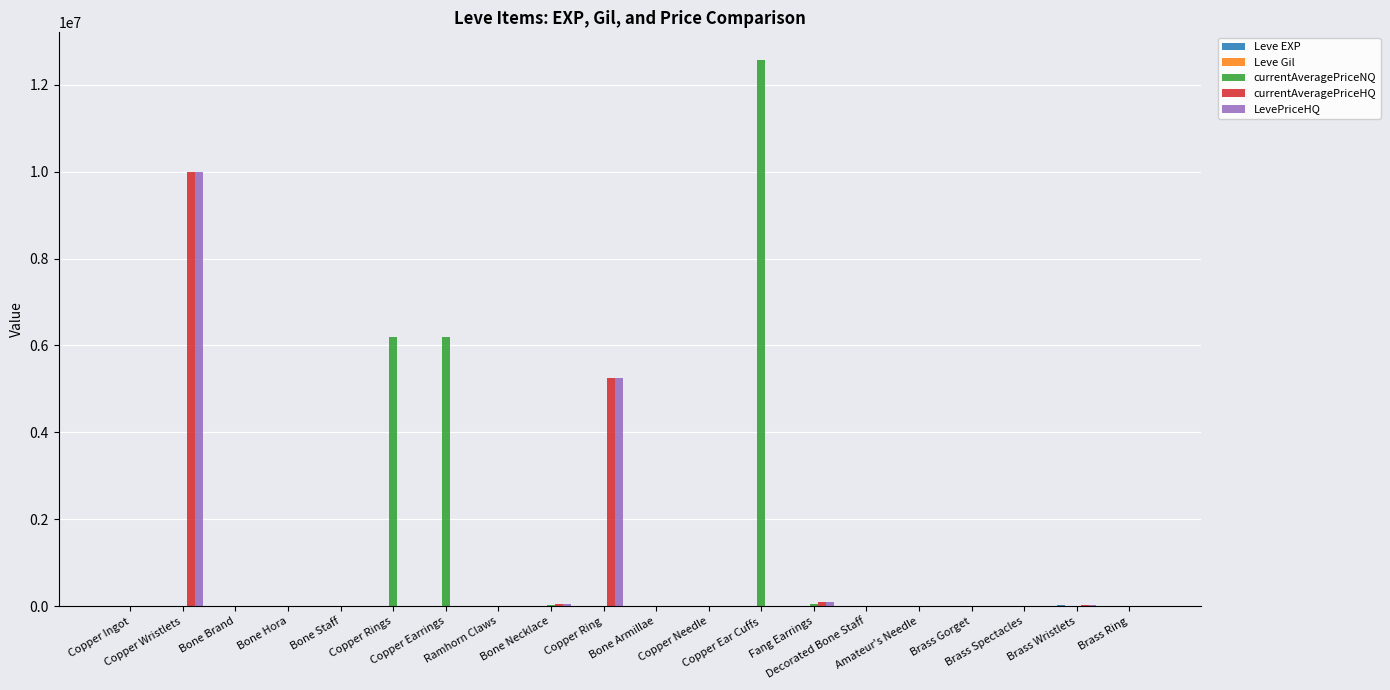

What is the maximum value shown in the chart?

12575375